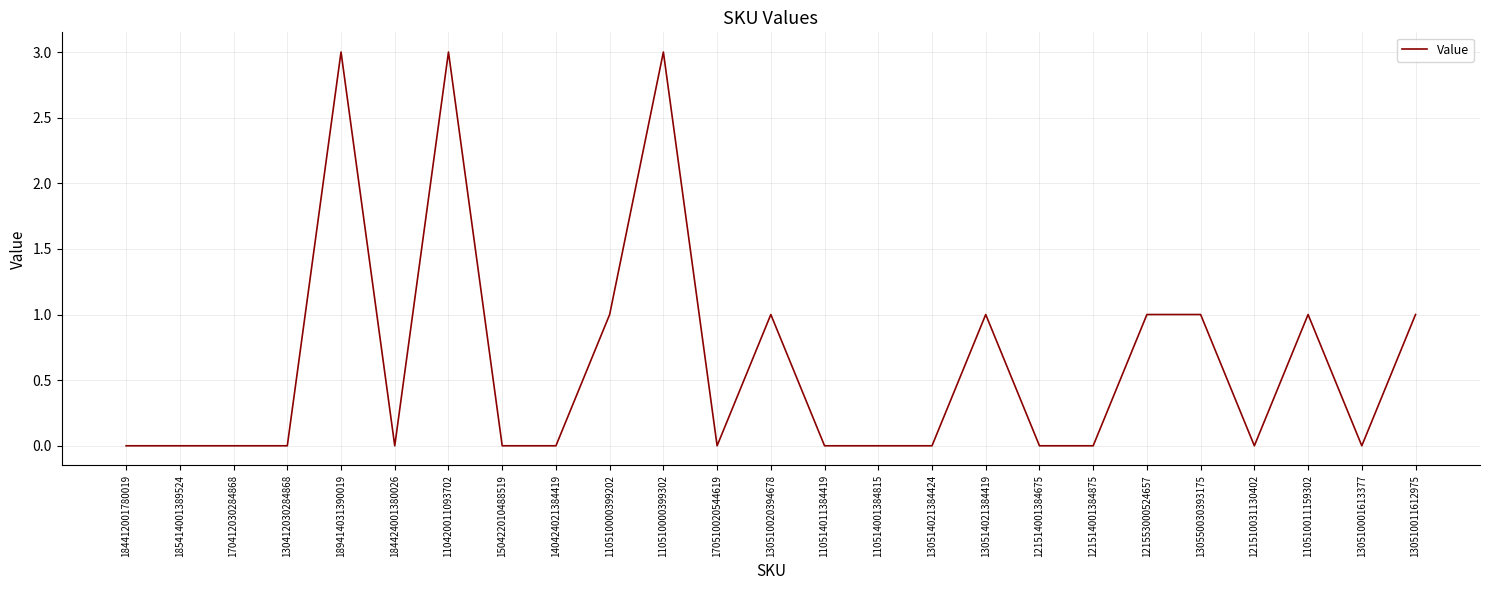

What position from the right is 121553000524657?

6